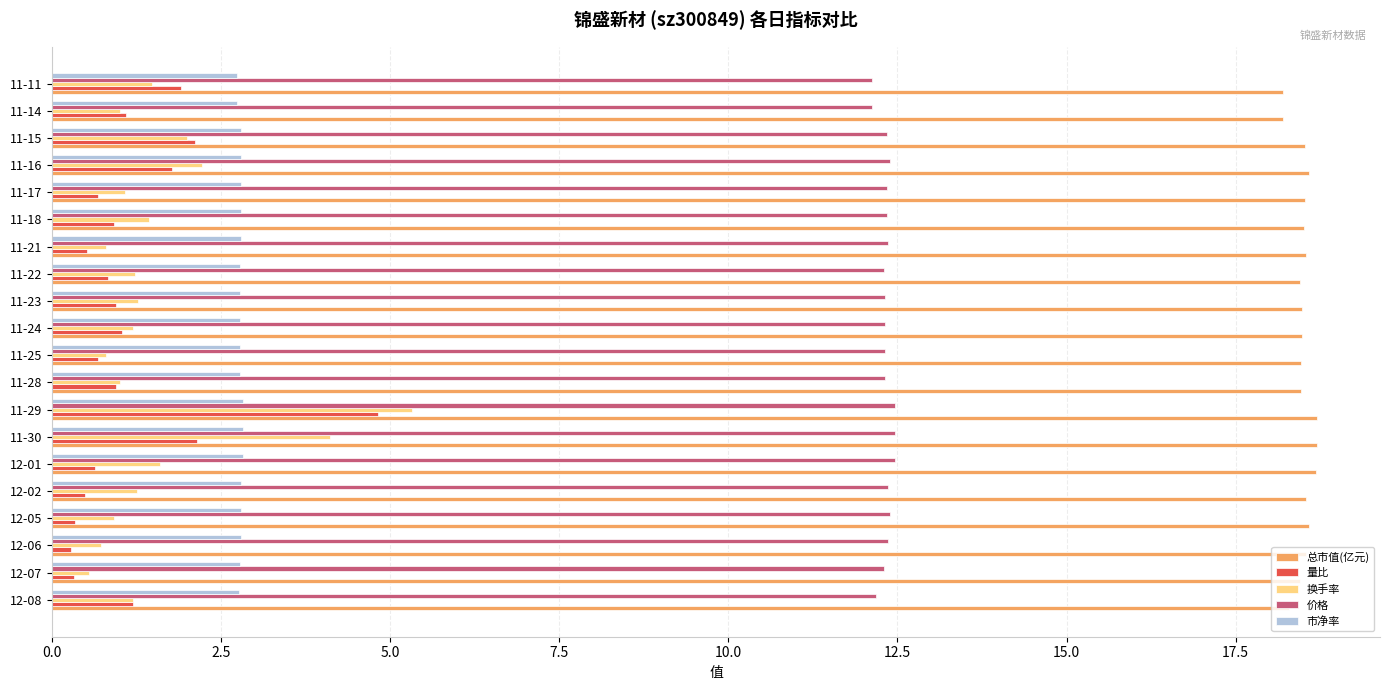

What is the highest value of the 换手率 series?

5.3